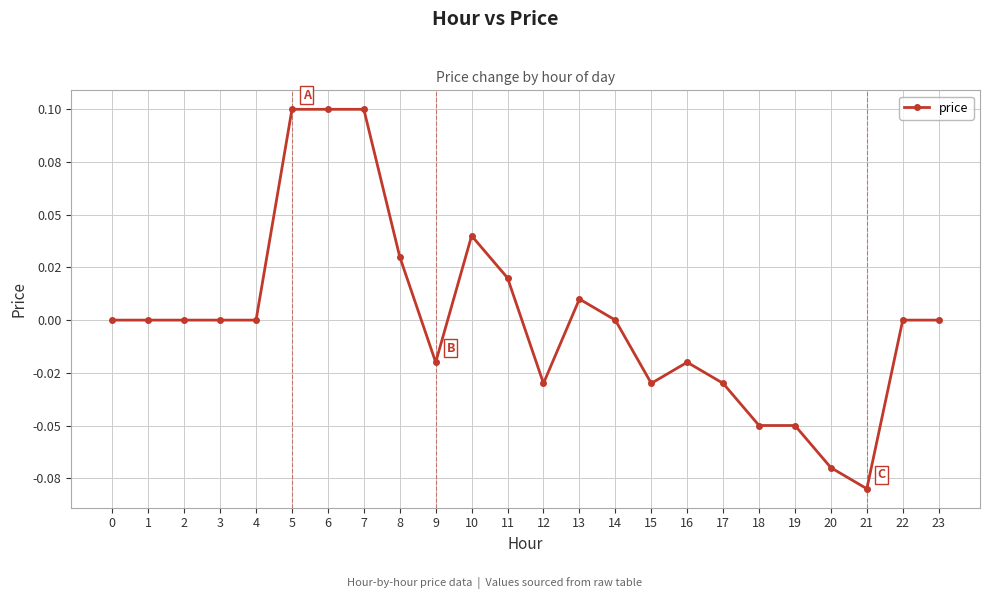

Reading right to left, transcribe all the data shown in this chart.

23=0.0	22=0.0	21=-0.1	20=-0.1	19=-0.1	18=-0.1	17=-0.0	16=-0.0	15=-0.0	14=0.0	13=0.0	12=-0.0	11=0.0	10=0.0	9=-0.0	8=0.0	7=0.1	6=0.1	5=0.1	4=0.0	3=0.0	2=0.0	1=0.0	0=0.0